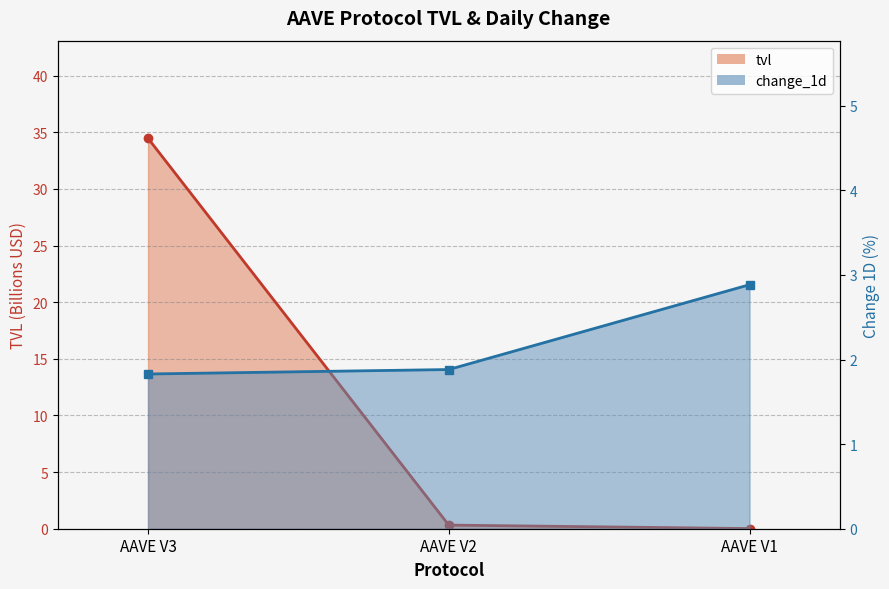

List the series in order of their peak value, highest first.

tvl, change_1d